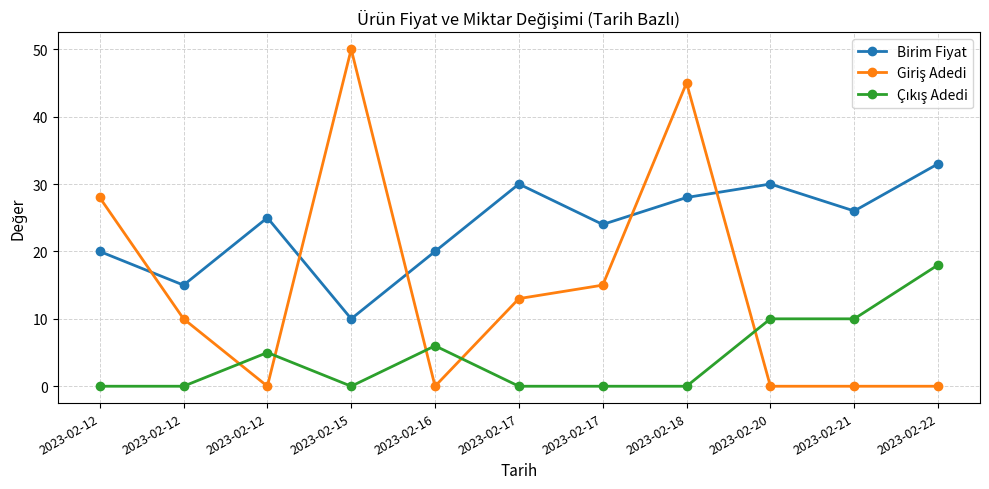

How many intersections are there between Çıkış Adedi and Giriş Adedi?

5